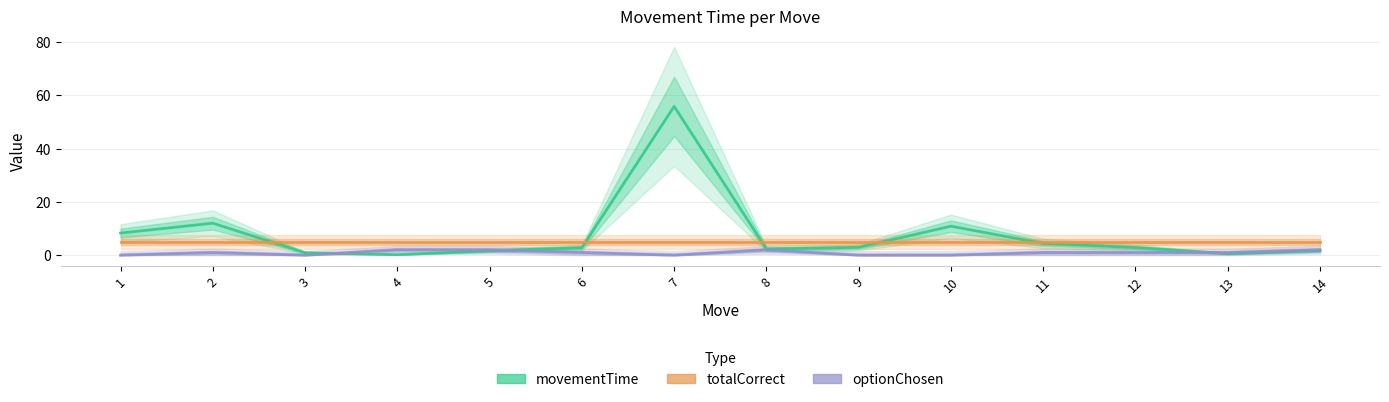

What are all the series names shown in the legend?

movementTime, totalCorrect, optionChosen